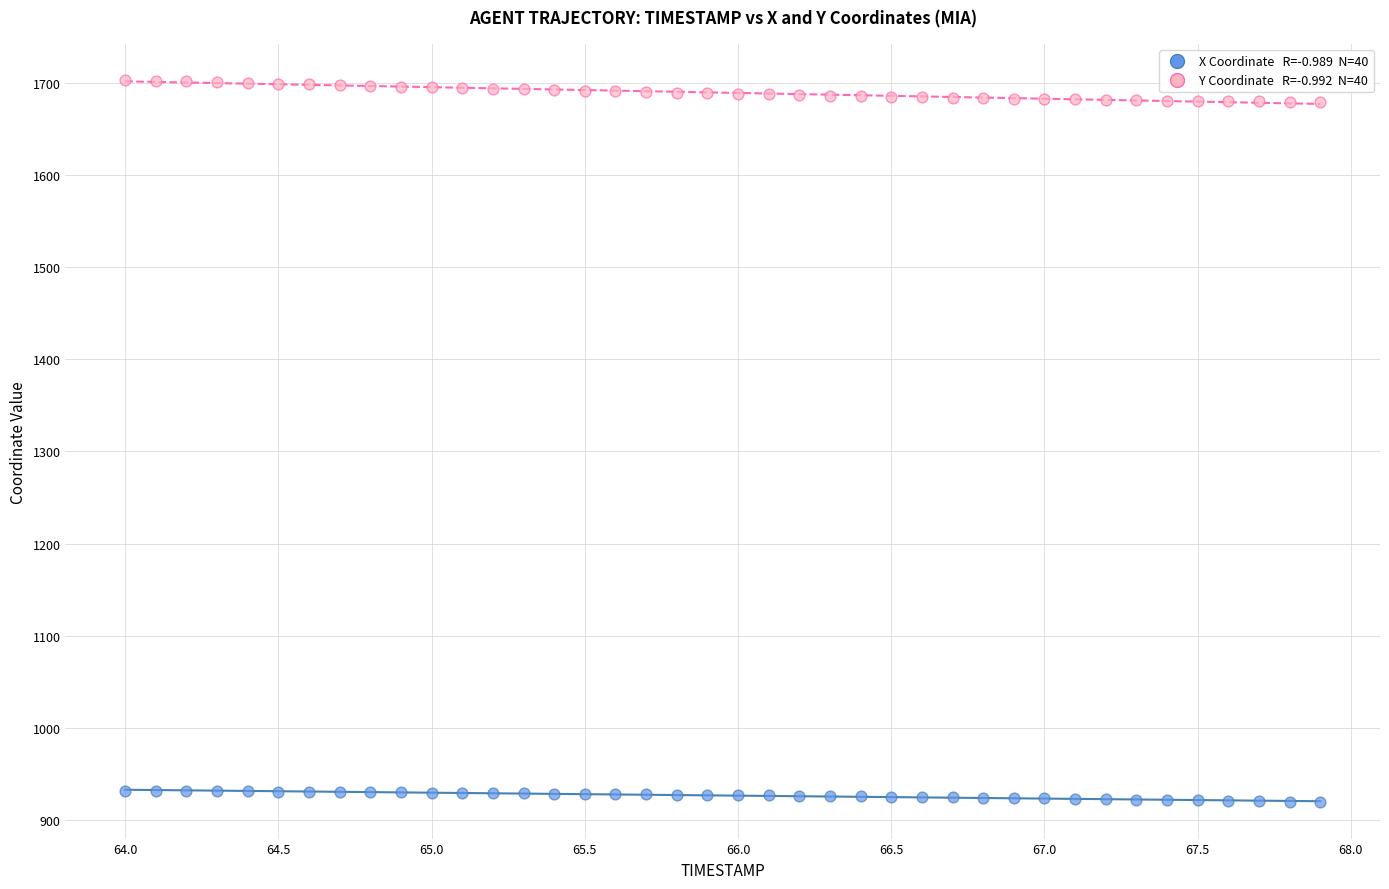

Across all data points, what is the range of Y values (max minus min)?

784.1